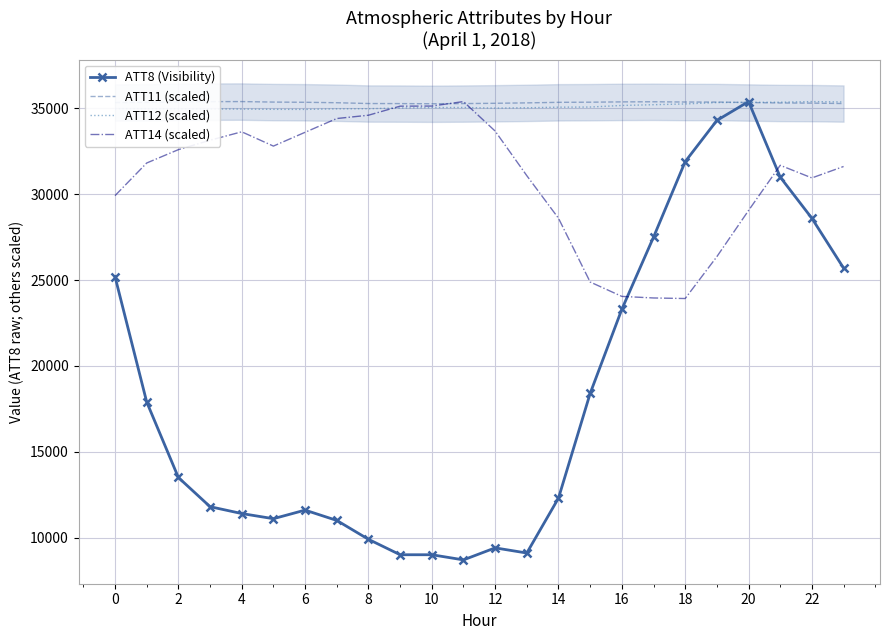

After their last crossing, which series has the higher values: ATT11 (scaled) or ATT14 (scaled)?

ATT11 (scaled)